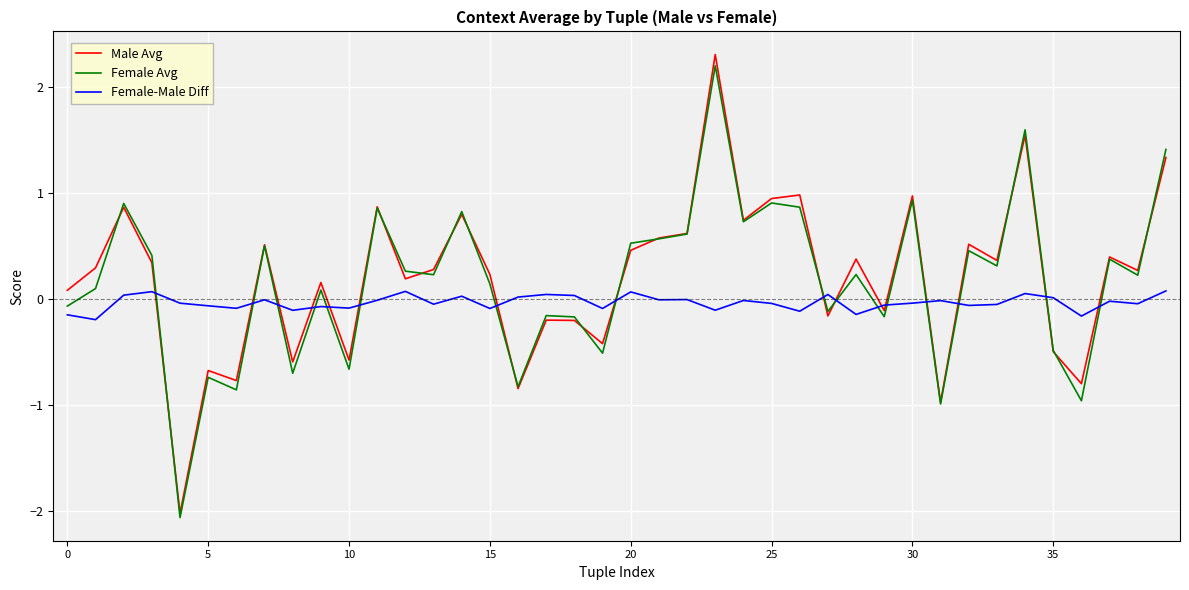

What is the maximum value shown in the chart?

2.3